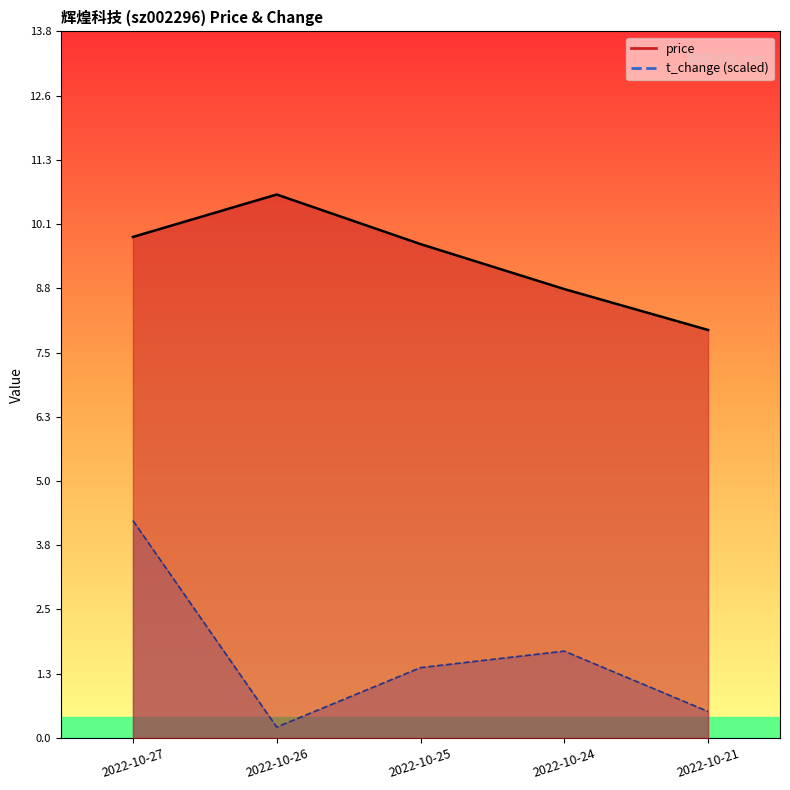

At which category is the sum across all series the highest?

2022-10-27